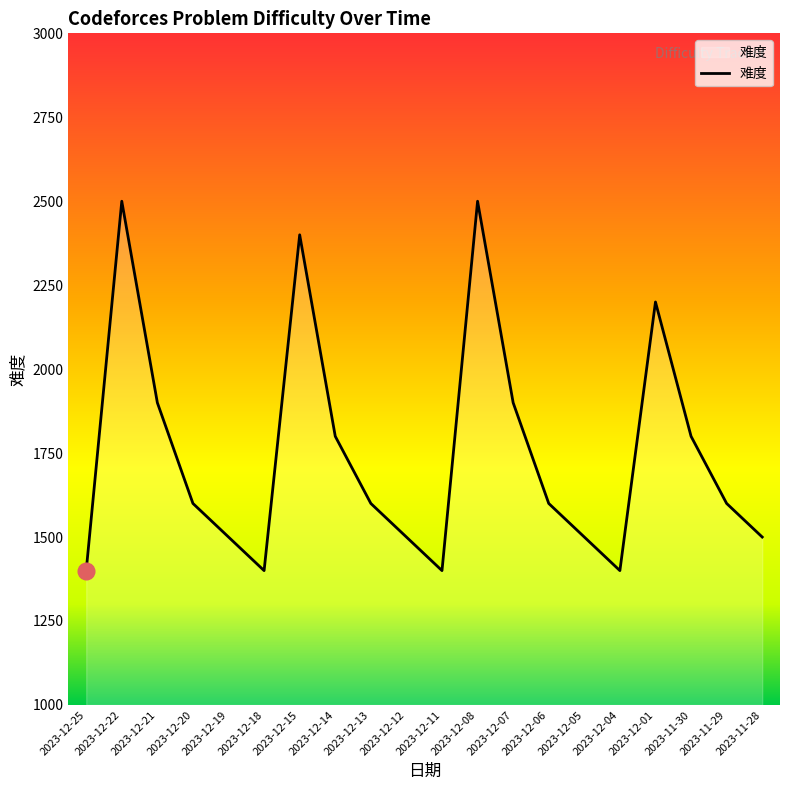

What is the maximum value shown in the chart?

2500